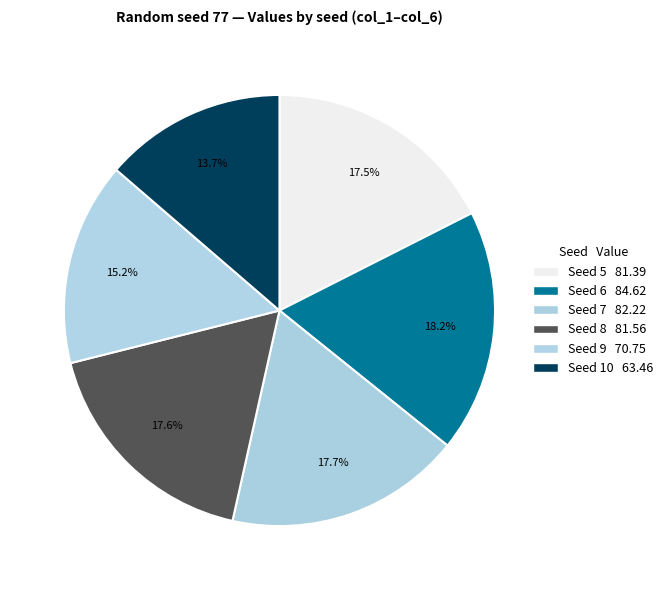

Count the number of slices in the pie.

6